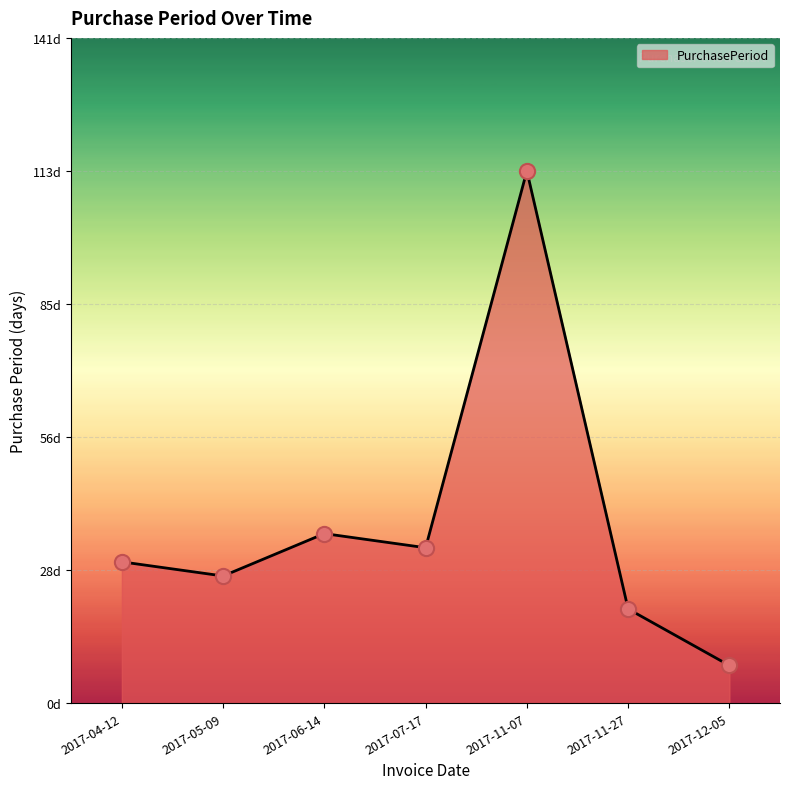

What is the change in value from 2017-06-14 to 2017-11-07?

+77